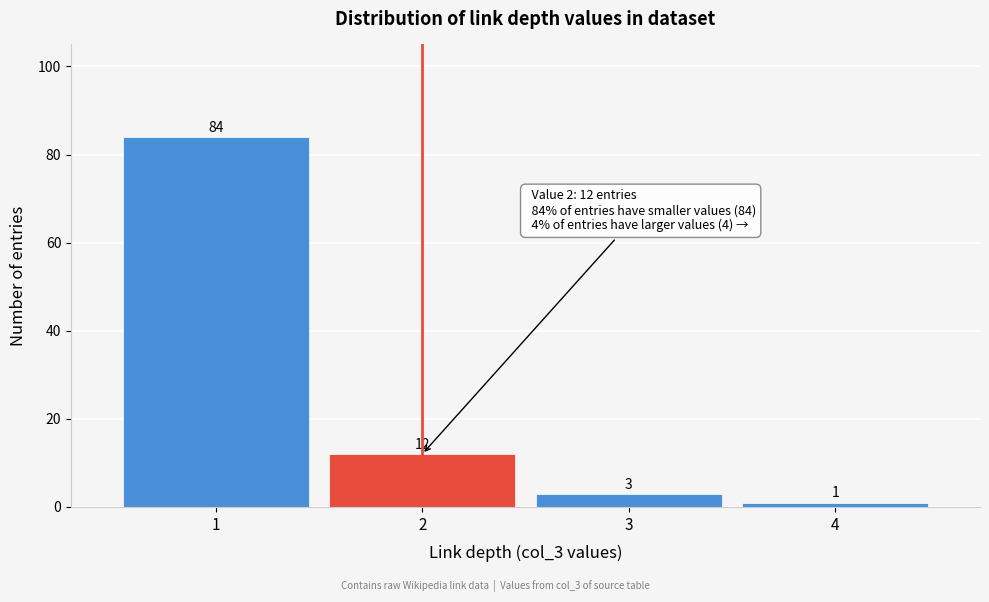

Reading left to right, what are all the values shown in this chart?

1=84	2=12	3=3	4=1